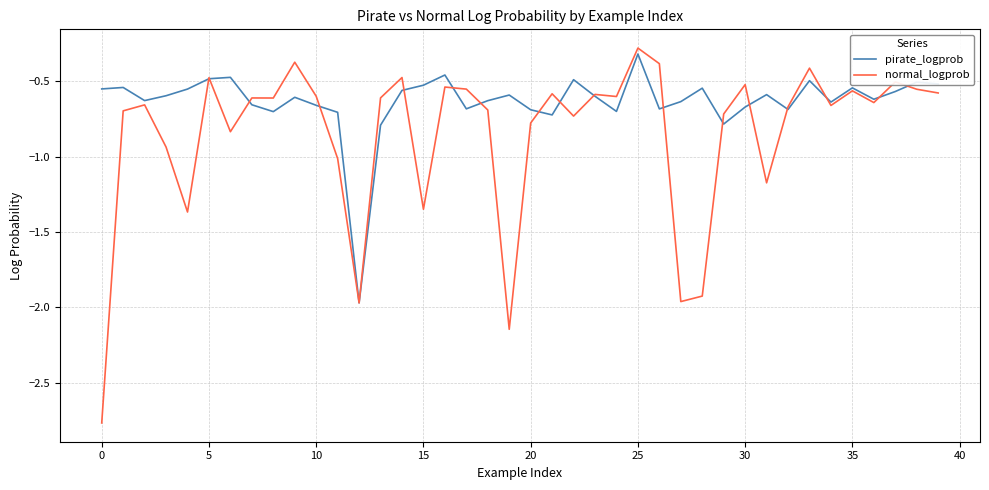

What is the highest value of the normal_logprob series?

-0.3